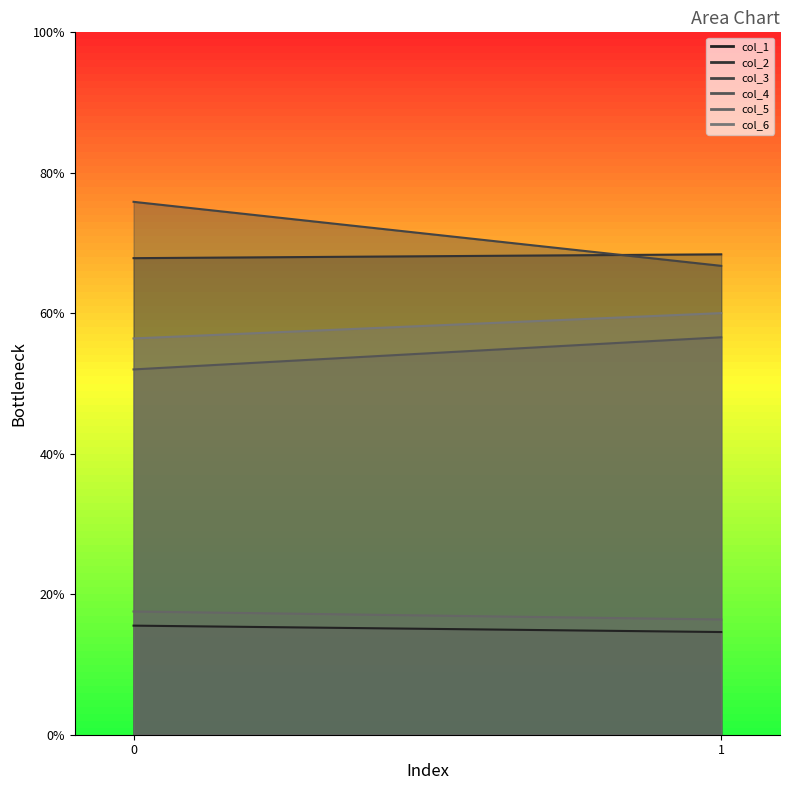

What is the sum of all col_3 values?

142.6